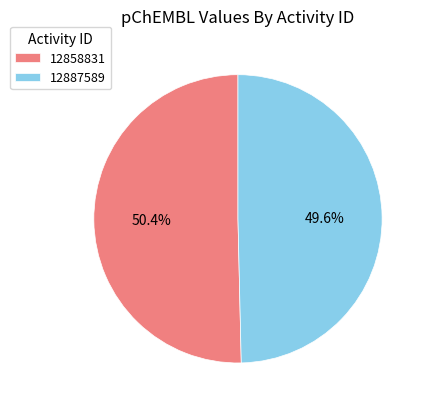

Combined, what portion of the pie is 12887589 and 12858831?

100.0%